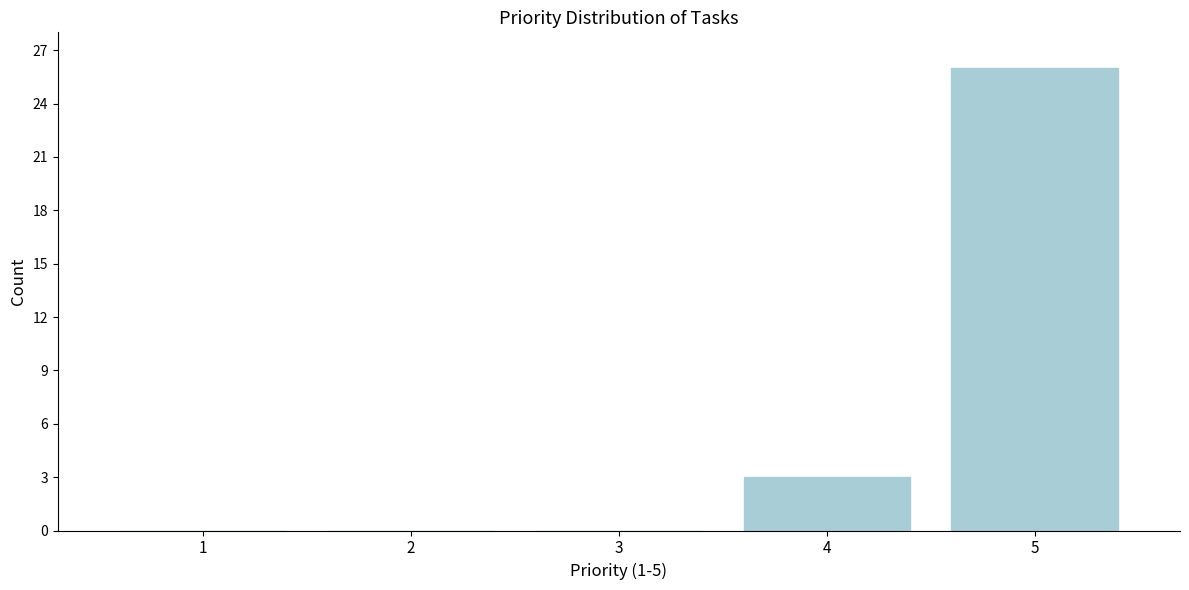

Reading left to right, what are all the values shown in this chart?

1=0	2=0	3=0	4=3	5=26